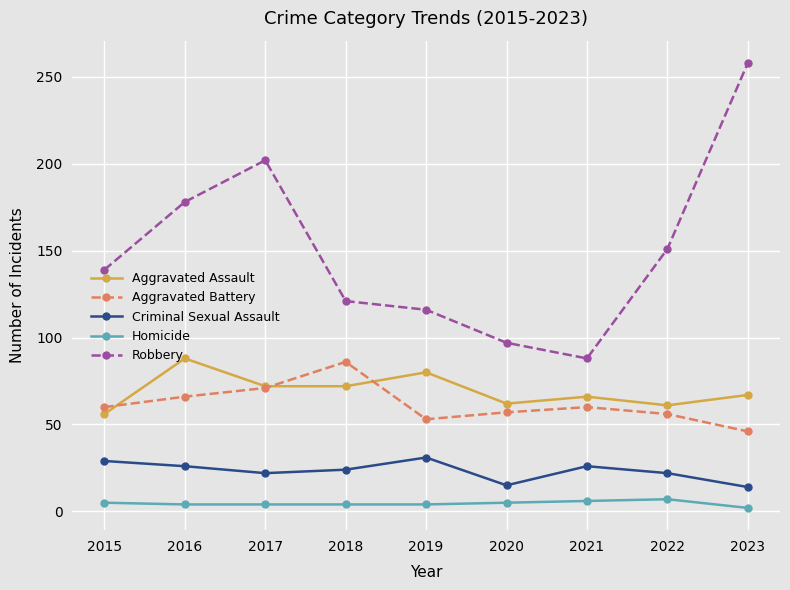

How many data points in Robbery are less than 139?

4